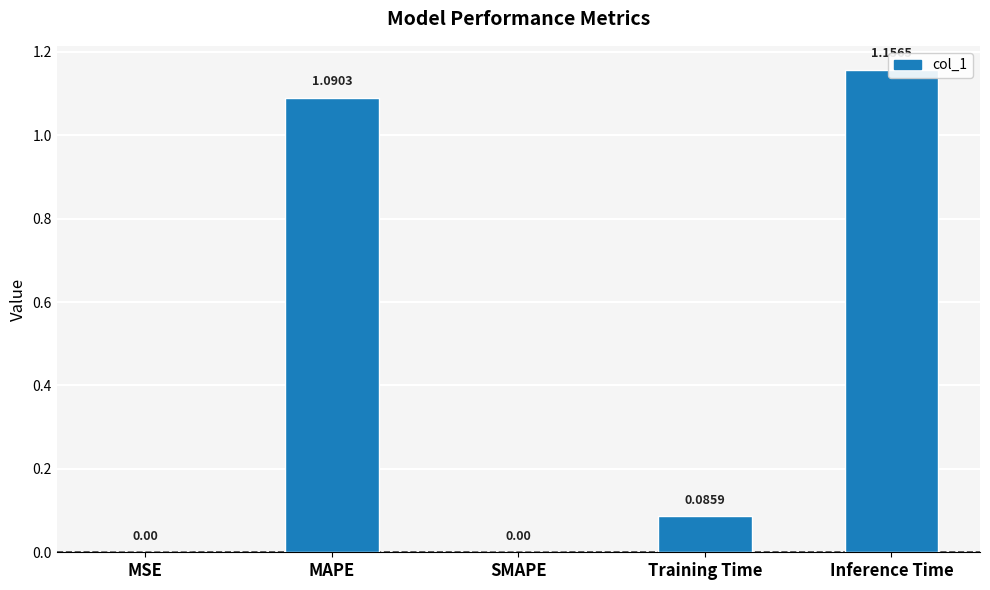

List the labels in order of value, largest first.

Inference Time, MAPE, Training Time, MSE, SMAPE